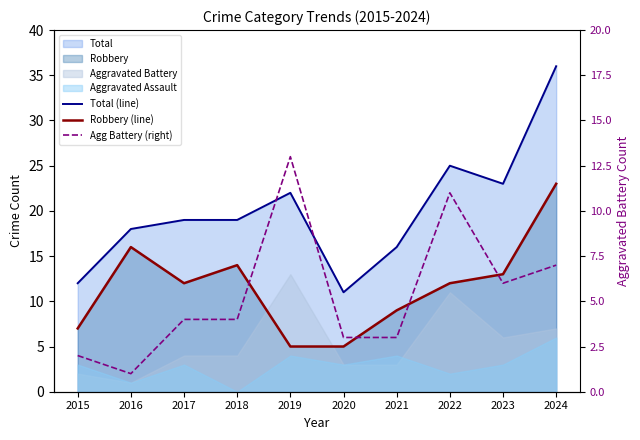

How many lines are shown in the chart?

3